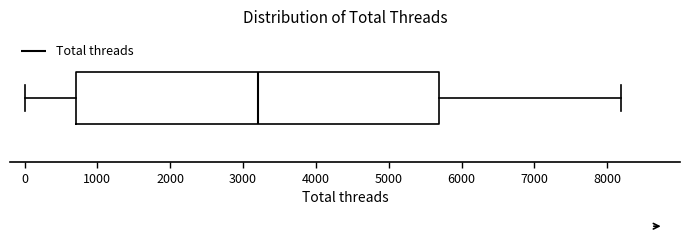

Where is the left edge of the box on the x-axis? The values are not printed on the chart, so give them approximately, as read against the axis.

700